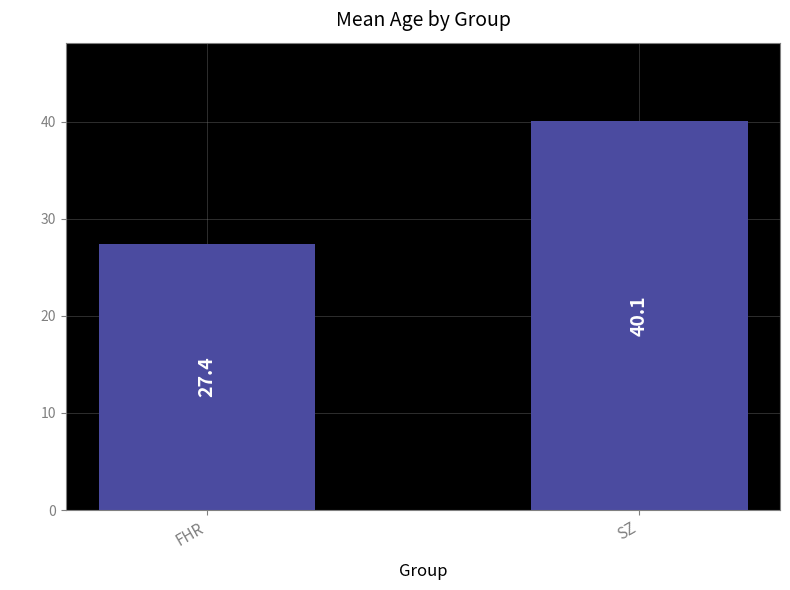

At which category does the chart reach its peak across all series?

SZ